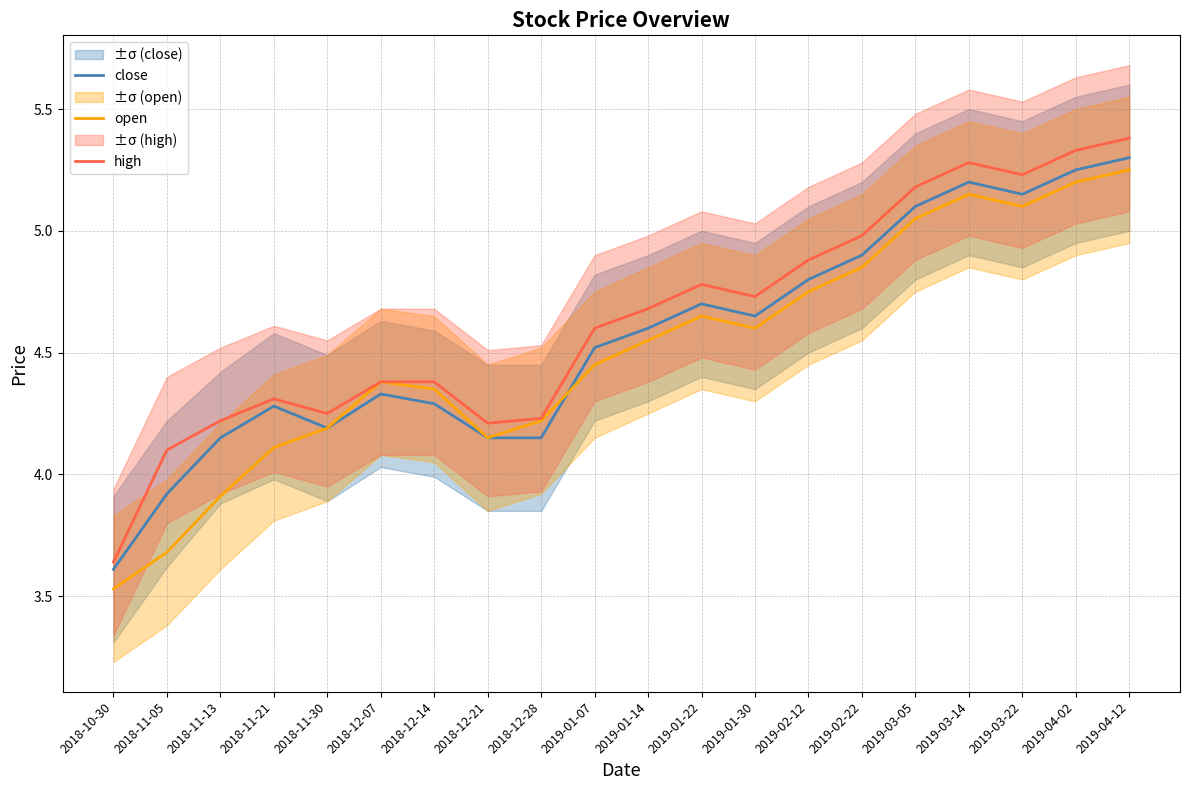

What position from the right is 2019-04-02?

2